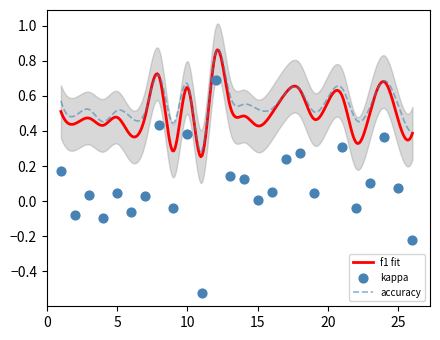

What are all the series names shown in the legend?

f1, kappa, accuracy